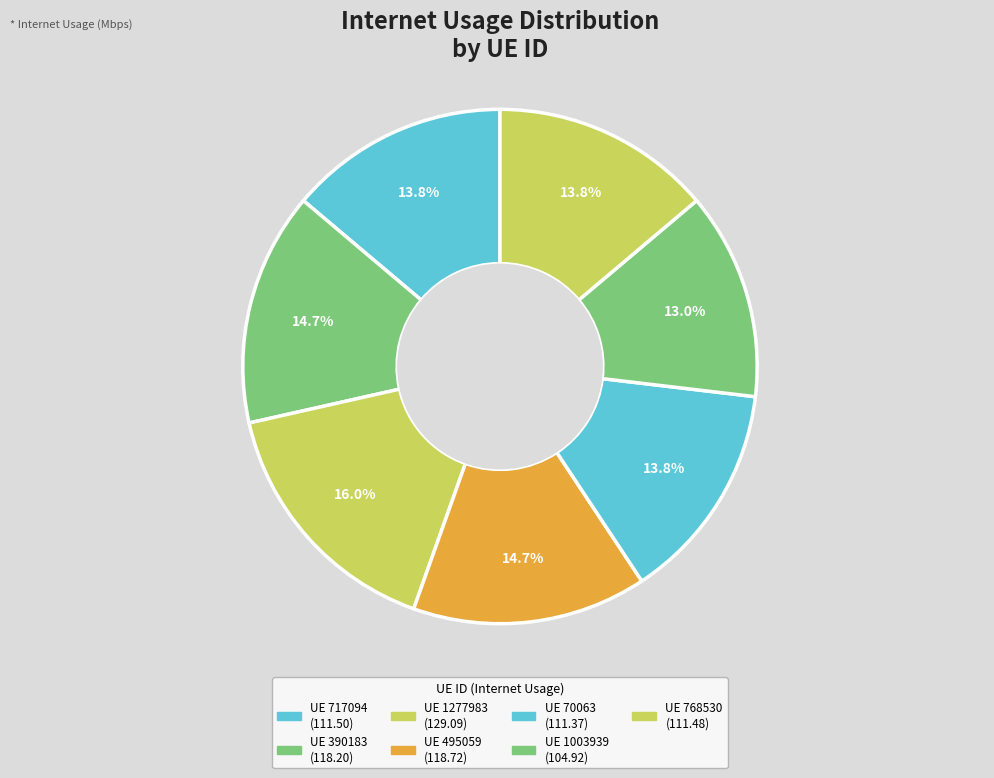

How many slices are in this pie chart?

7